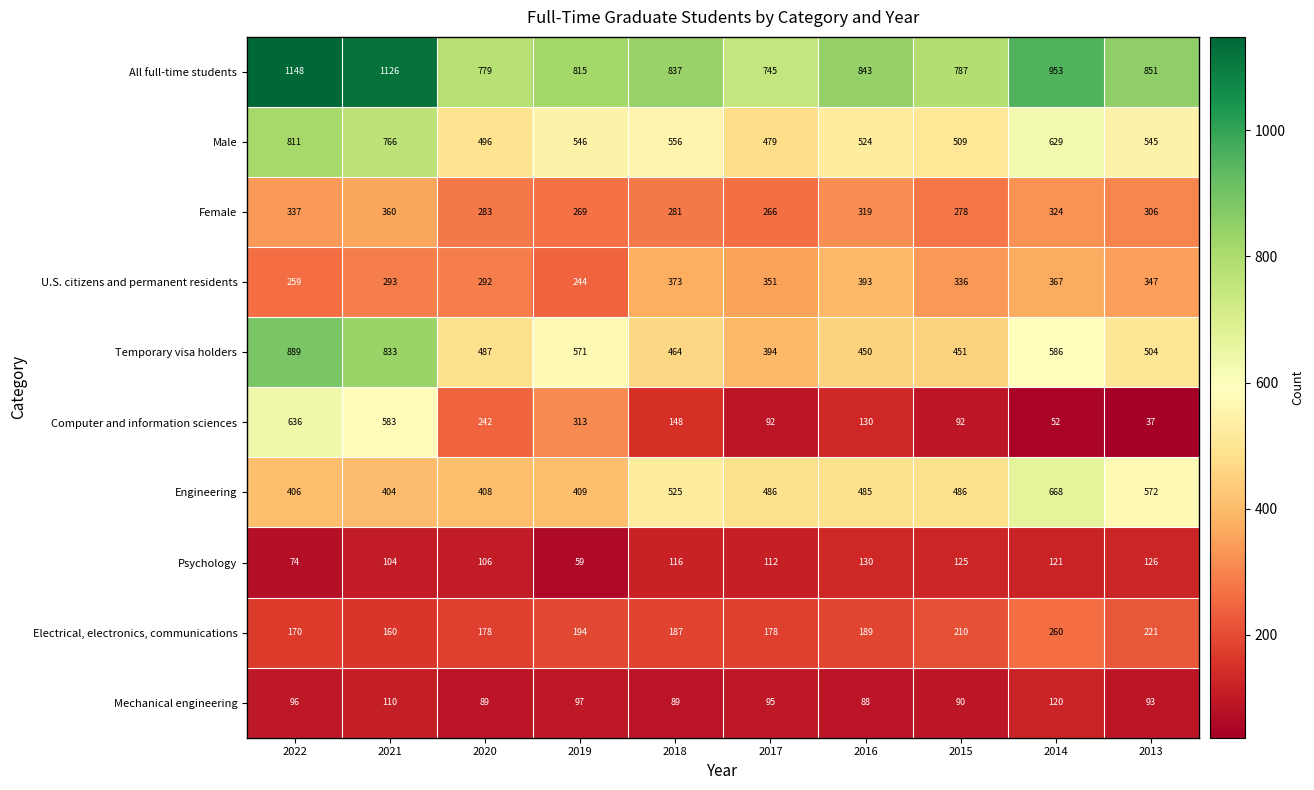

Rank the series by their maximum value, from highest to lowest.

All full-time students, Temporary visa holders, Male, Engineering, Computer and information sciences, U.S. citizens and permanent residents, Female, Electrical, electronics, communications, Psychology, Mechanical engineering